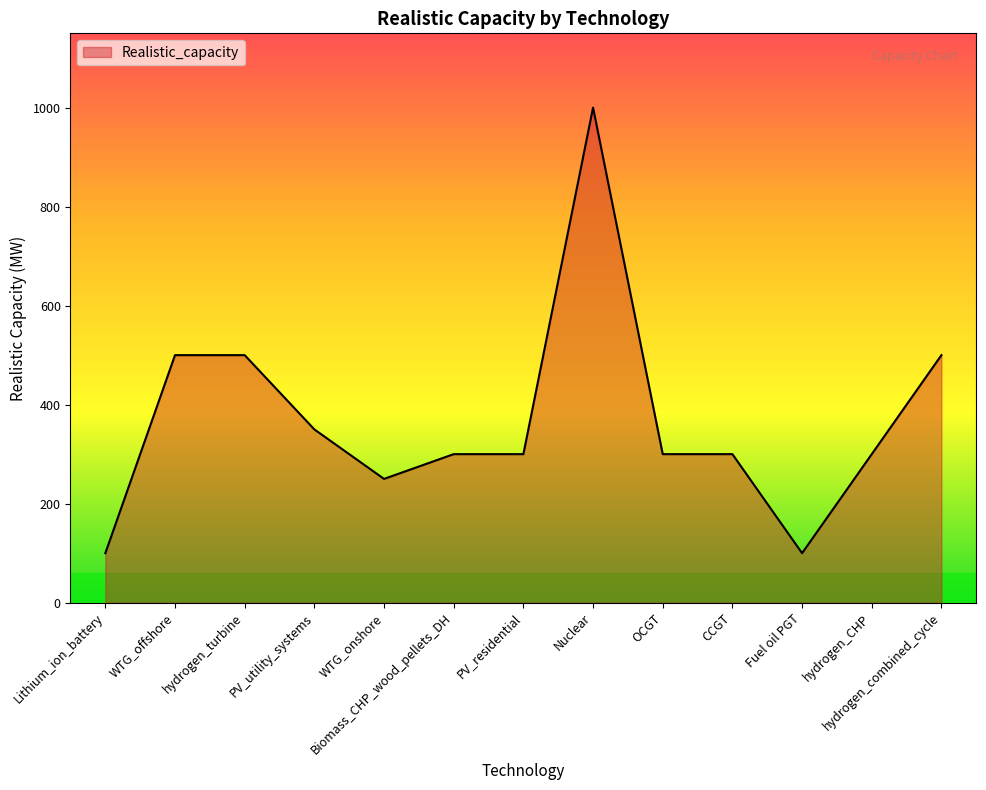

True or false: the data shows 300 at hydrogen_CHP.

True